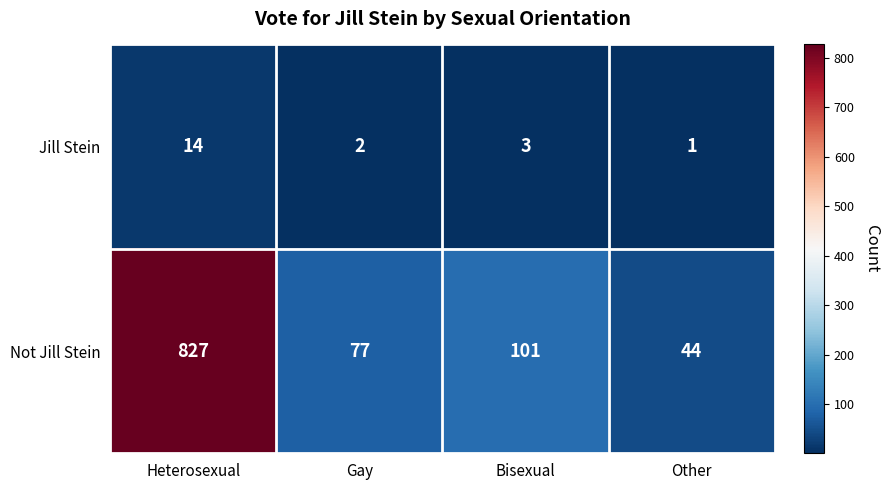

What is the minimum value for Not Jill Stein?

44